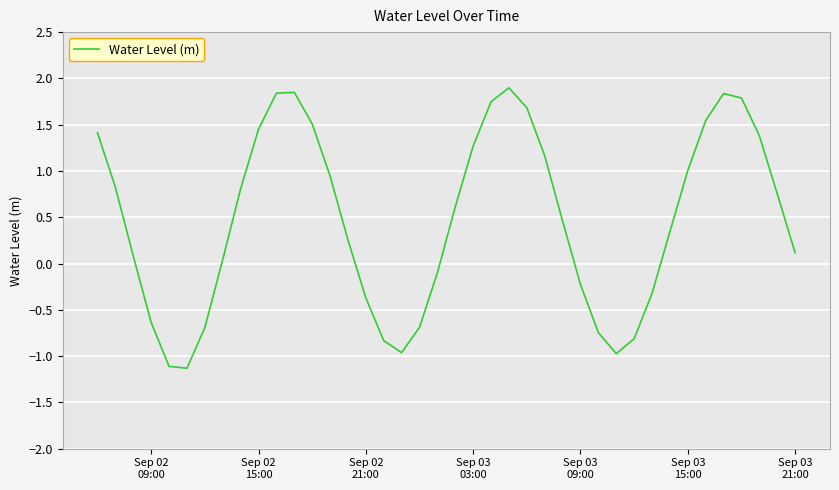

What is the smallest value displayed?

-1.1